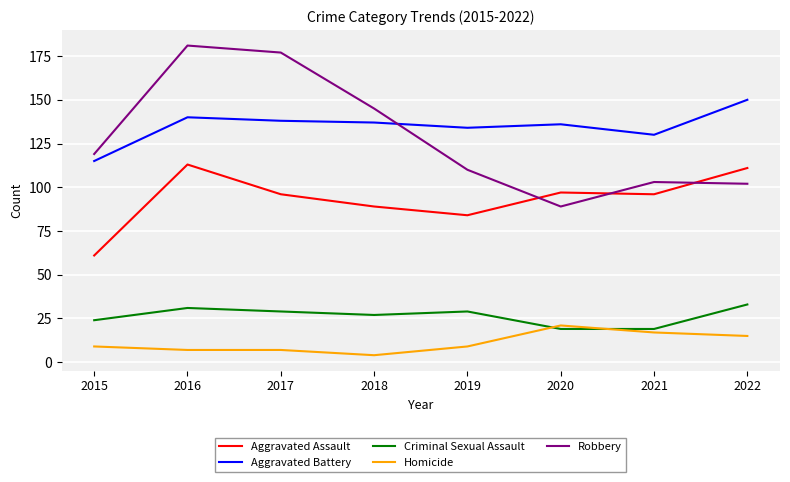

Which series has the largest total across all categories?

Aggravated Battery